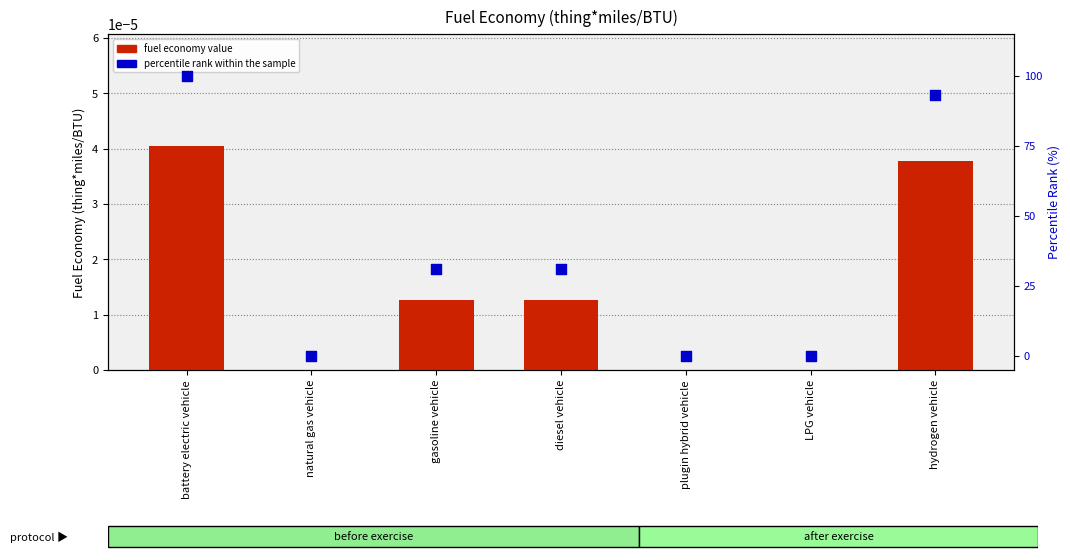

What are all the series names shown in the legend?

fuel economy value, percentile rank within the sample